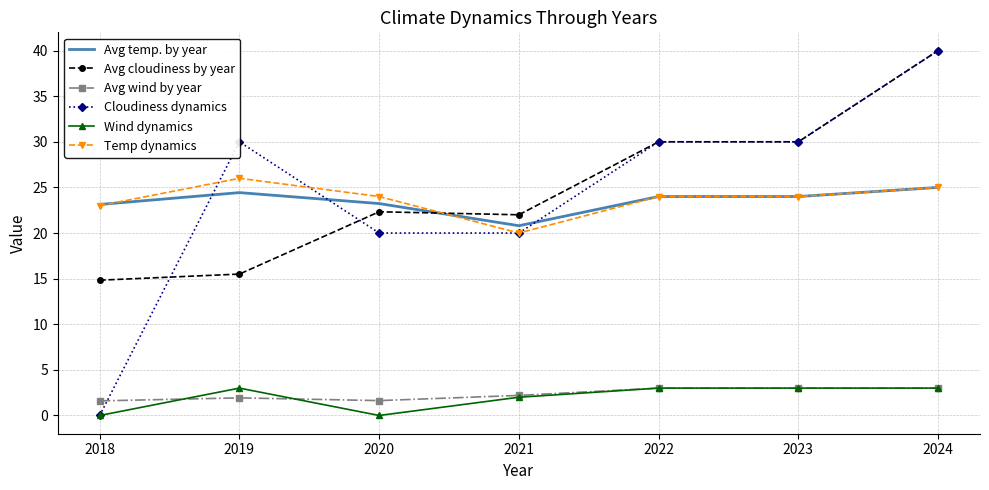

Where do Temp dynamics and Avg cloudiness by year first cross each other?

2020 and 2021